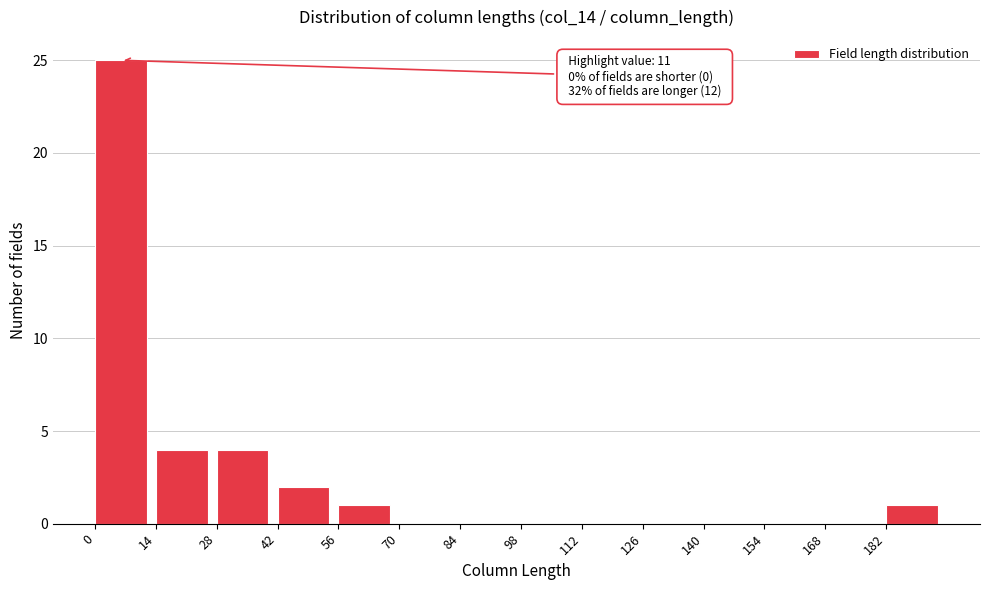

Over which range of the x-axis is the bar tallest?

0 to 14